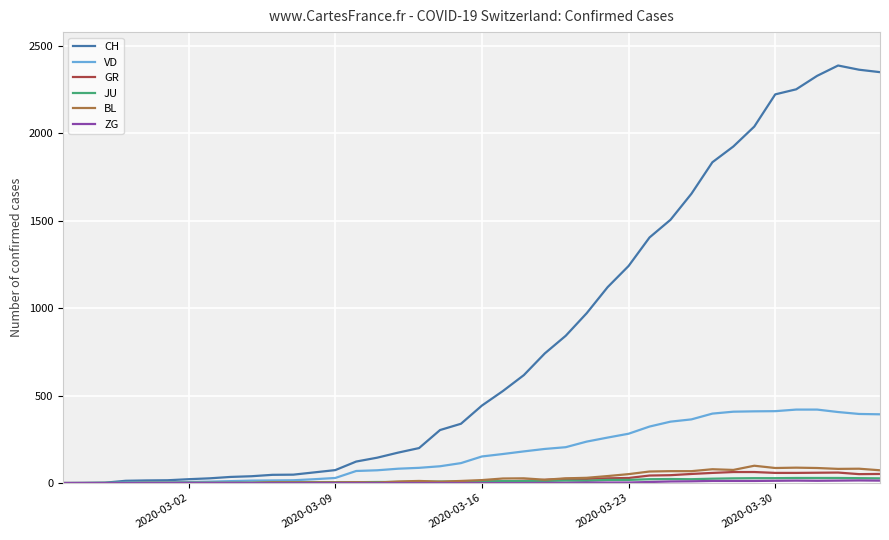

What is the maximum value shown in the chart?

2387